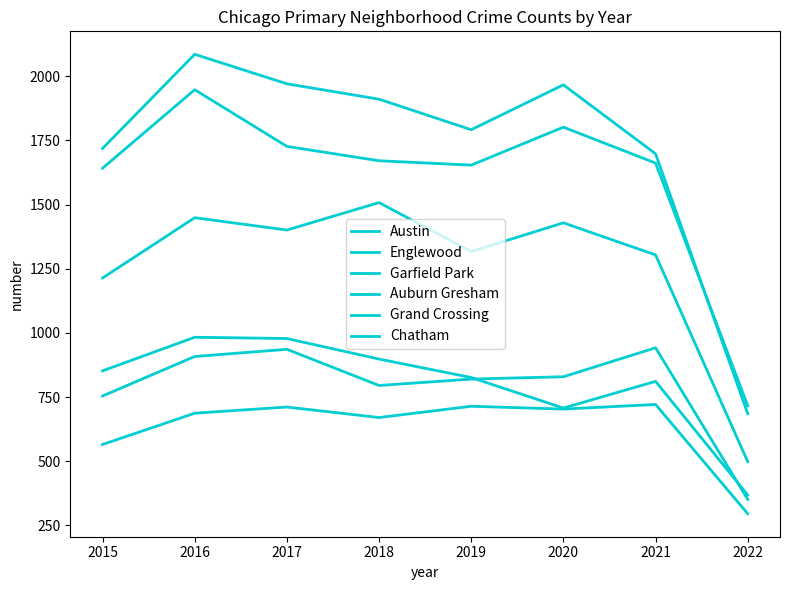

How many lines are shown in the chart?

6